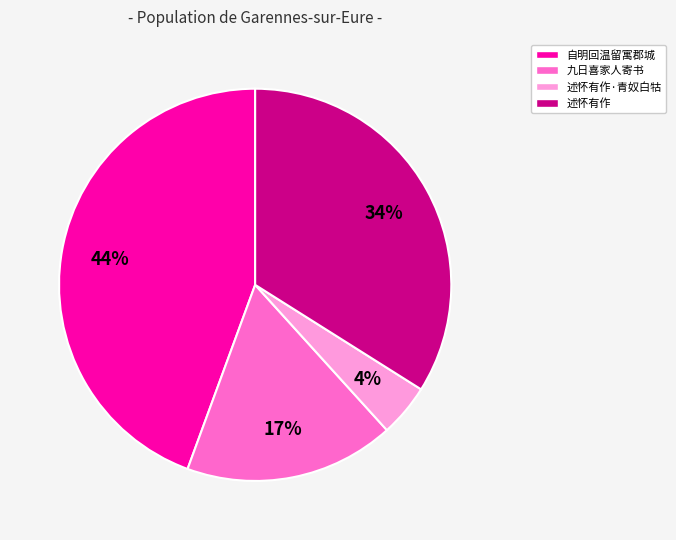

How many segments does this pie chart have?

4